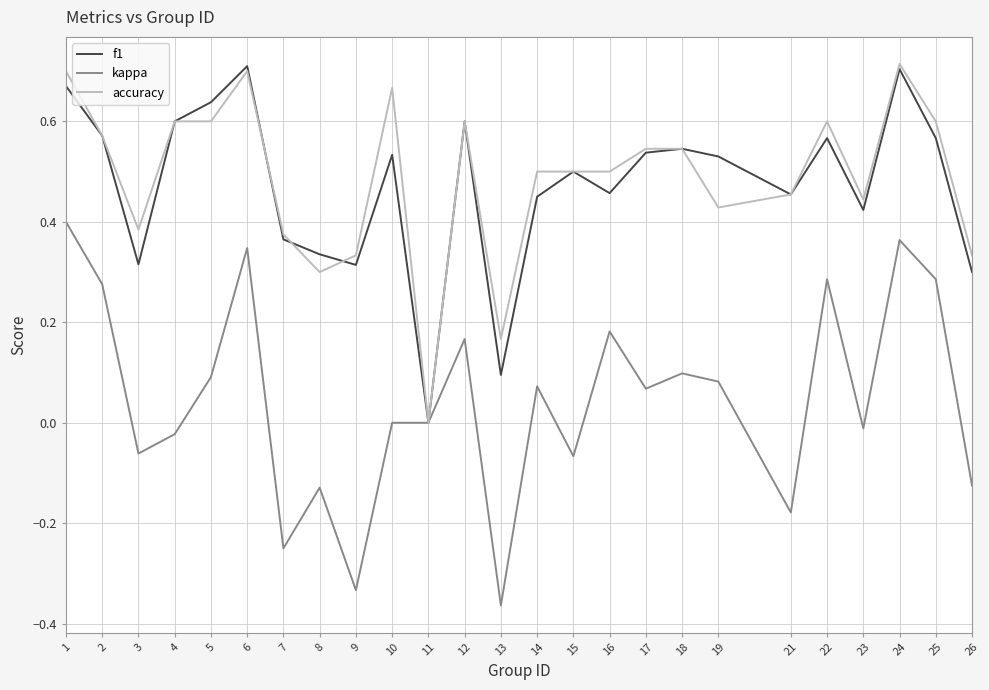

Which label corresponds to the smallest value in the chart?

13